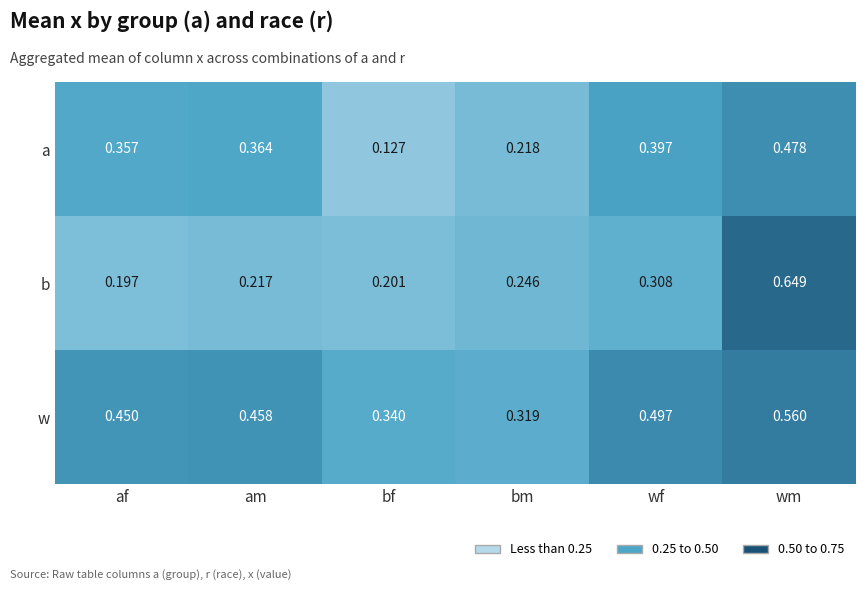

List the series in order of their overall mean, lowest first.

b, a, w